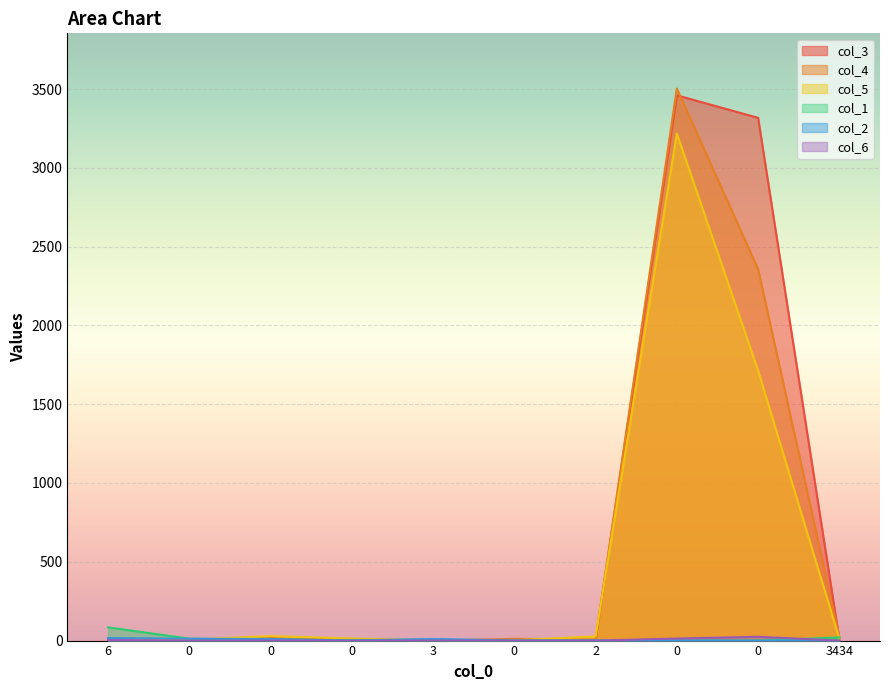

True or false: col_5 has a value of 13 at 0.

True